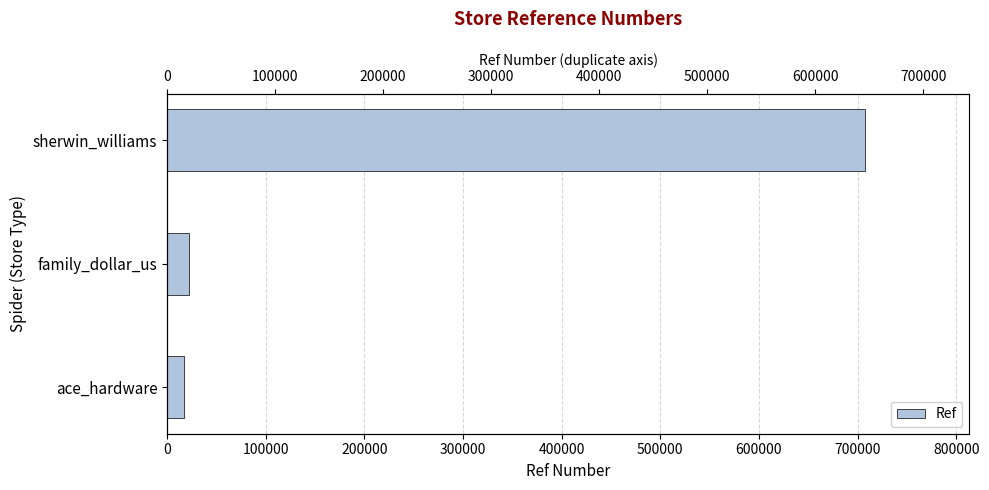

True or false: the data shows 17055 at ace_hardware.

True